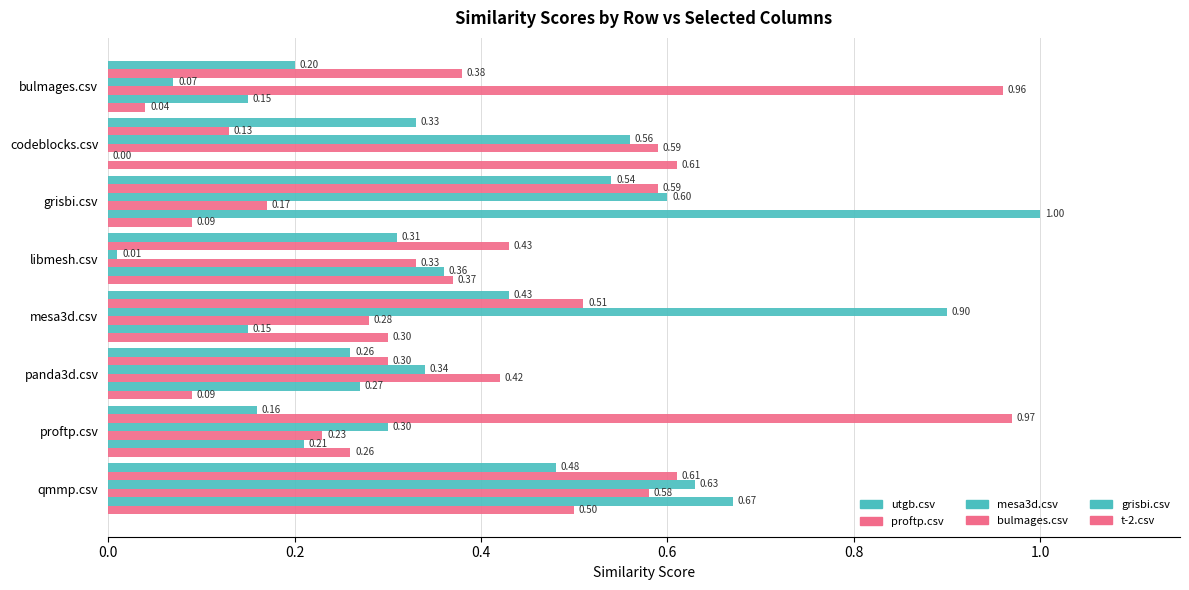

Reading left to right, what are all the values shown in this chart?

utgb.csv: 0.2	0.3	0.5	0.3	0.4	0.3	0.2	0.5
proftp.csv: 0.4	0.1	0.6	0.4	0.5	0.3	1.0	0.6
mesa3d.csv: 0.1	0.6	0.6	0.0	0.9	0.3	0.3	0.6
bulmages.csv: 1.0	0.6	0.2	0.3	0.3	0.4	0.2	0.6
grisbi.csv: 0.1	0.0	1.0	0.4	0.1	0.3	0.2	0.7
t-2.csv: 0.0	0.6	0.1	0.4	0.3	0.1	0.3	0.5